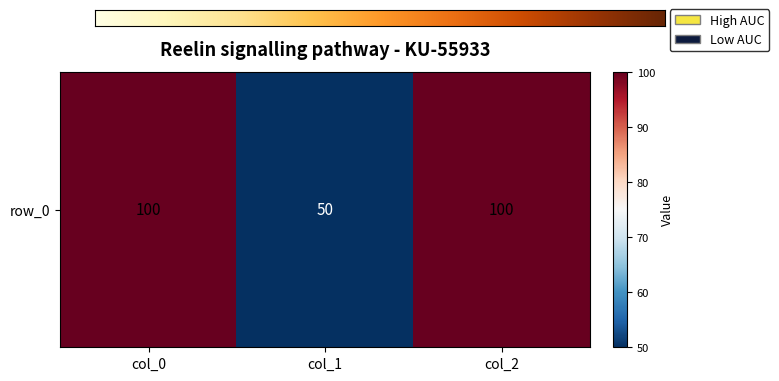

List the labels in order of value, smallest first.

col_1, col_0, col_2